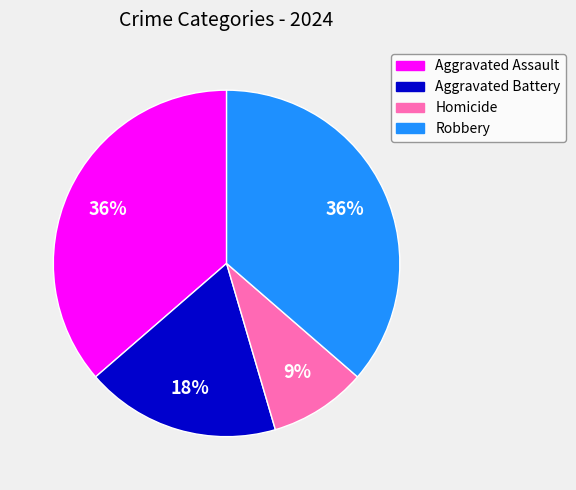

How many slices are in this pie chart?

4